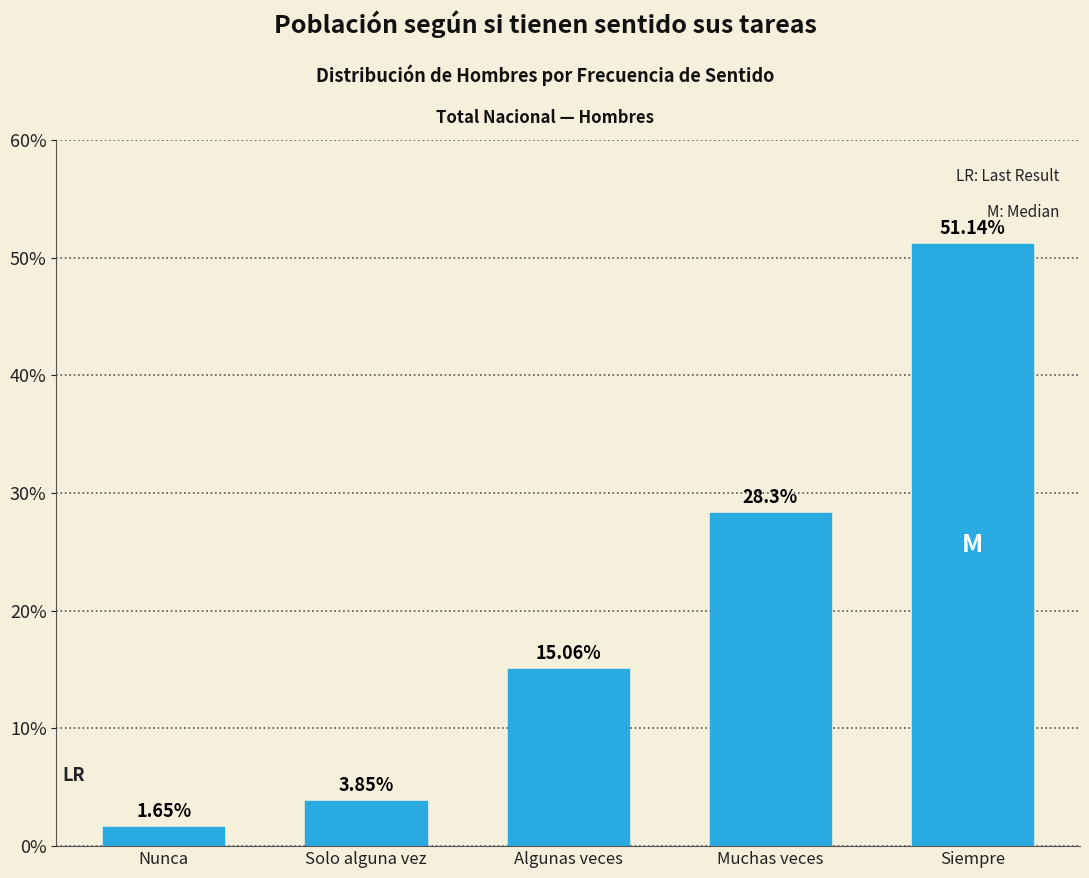

What is the label of the 2nd bar from the left?

Solo alguna vez